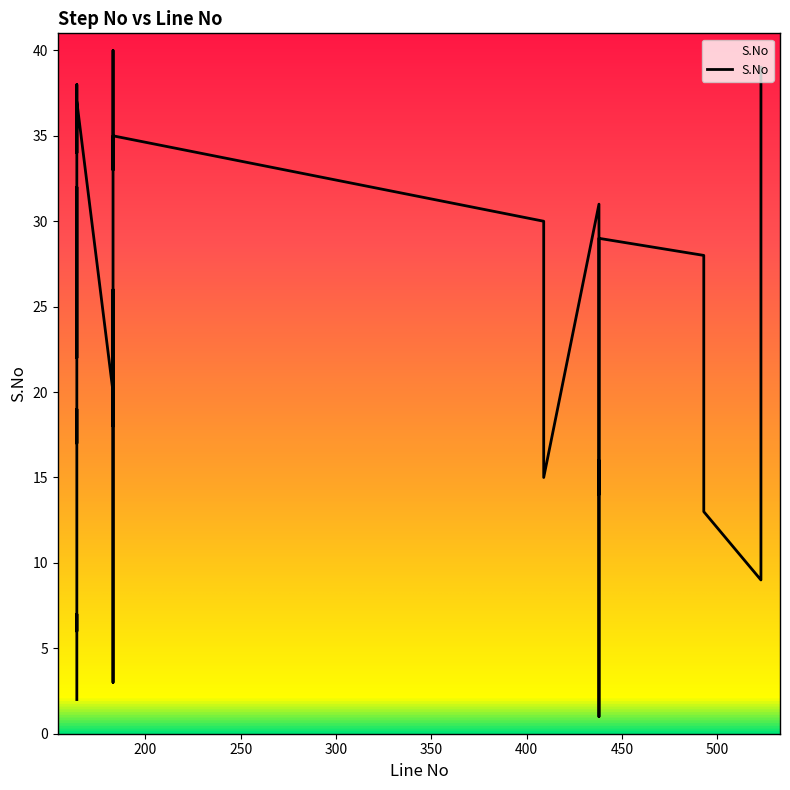

What is the ratio of the value at 164 to the value at 183?

0.9